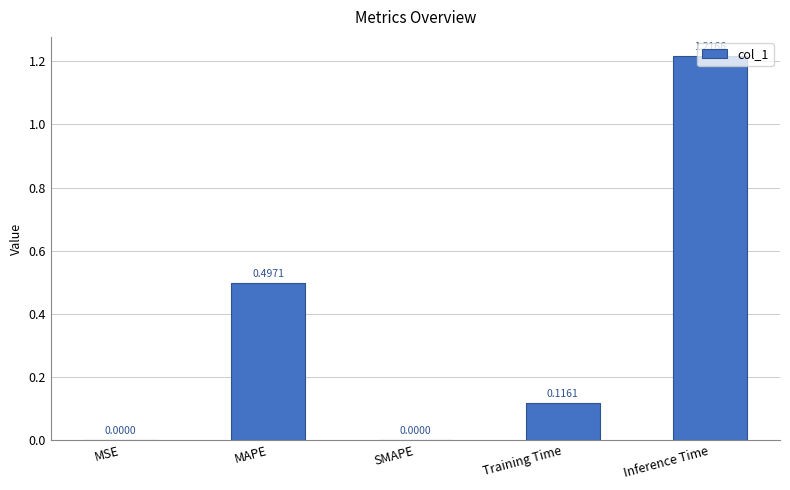

At which category does the chart reach its peak across all series?

Inference Time